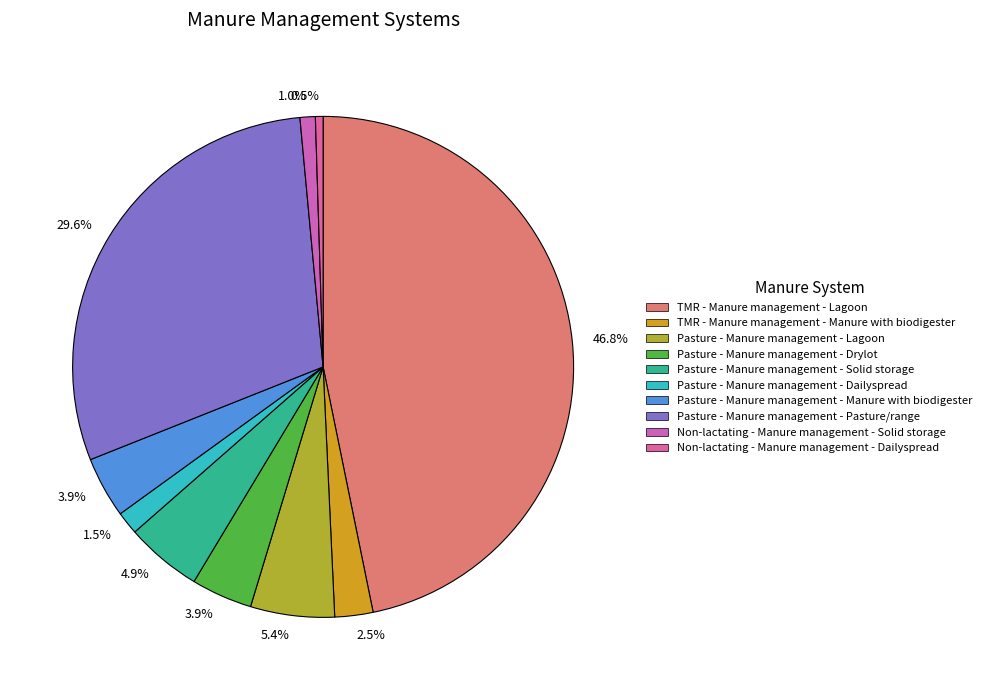

Which slice is the smallest?

Non-lactating - Manure management - Dailyspread